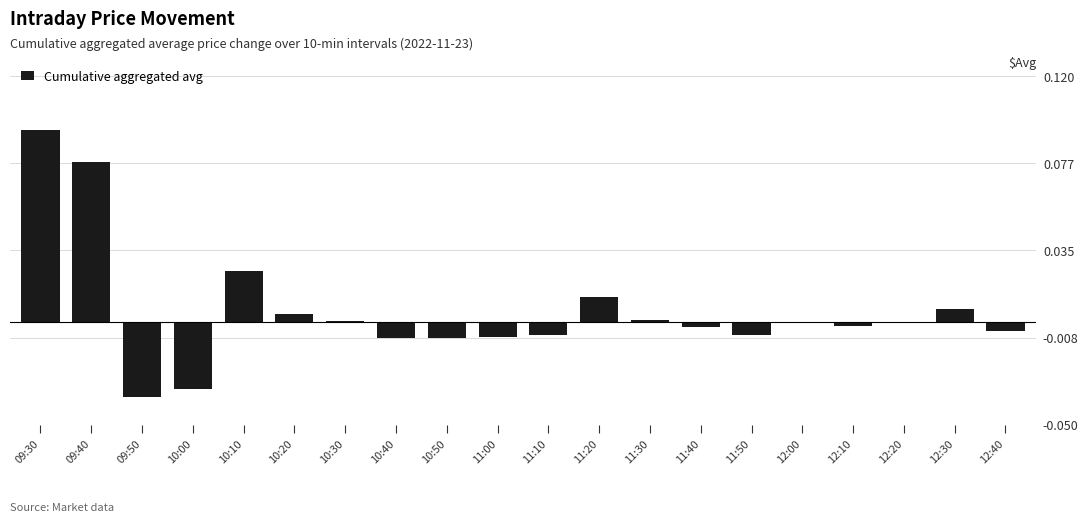

How many data points does each series have?

20